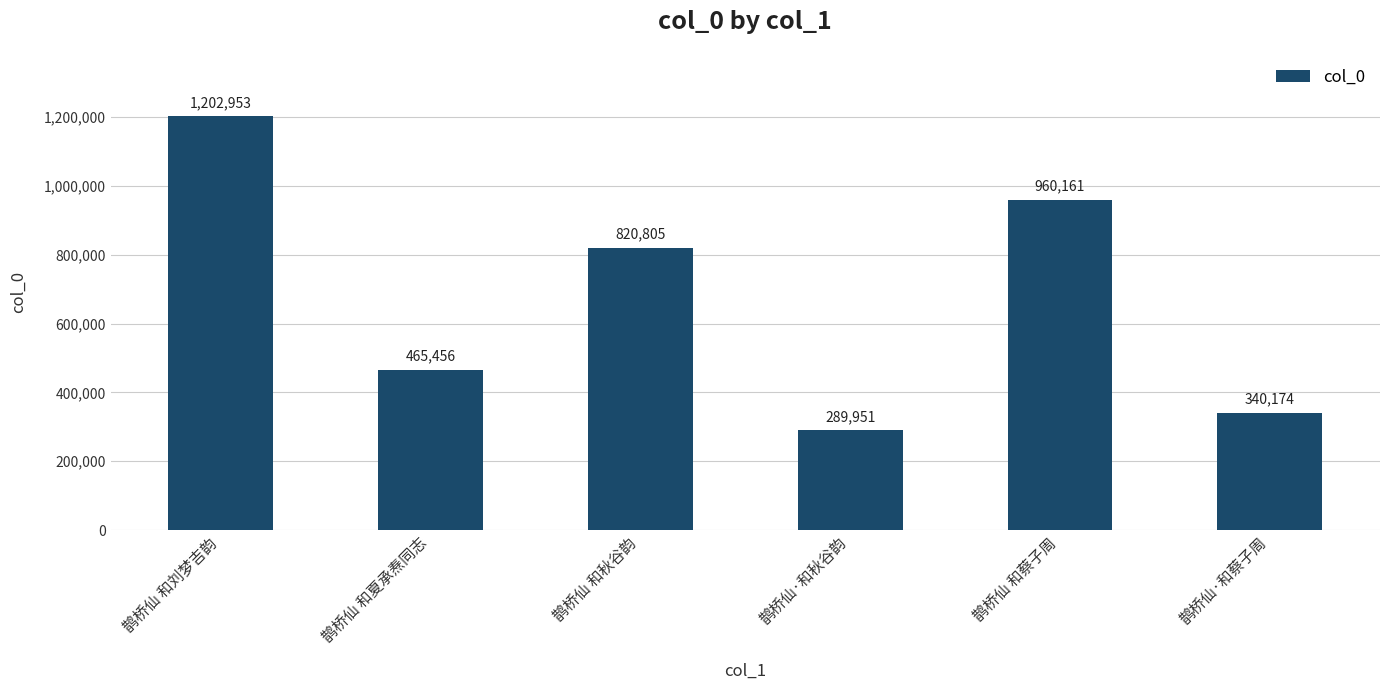

Reading right to left, extract all data points from this chart.

鹊桥仙·和蔡子周=340174	鹊桥仙 和蔡子周=960161	鹊桥仙·和秋谷韵=289951	鹊桥仙 和秋谷韵=820805	鹊桥仙 和夏承焘同志=465456	鹊桥仙 和刘梦吉韵=1202953